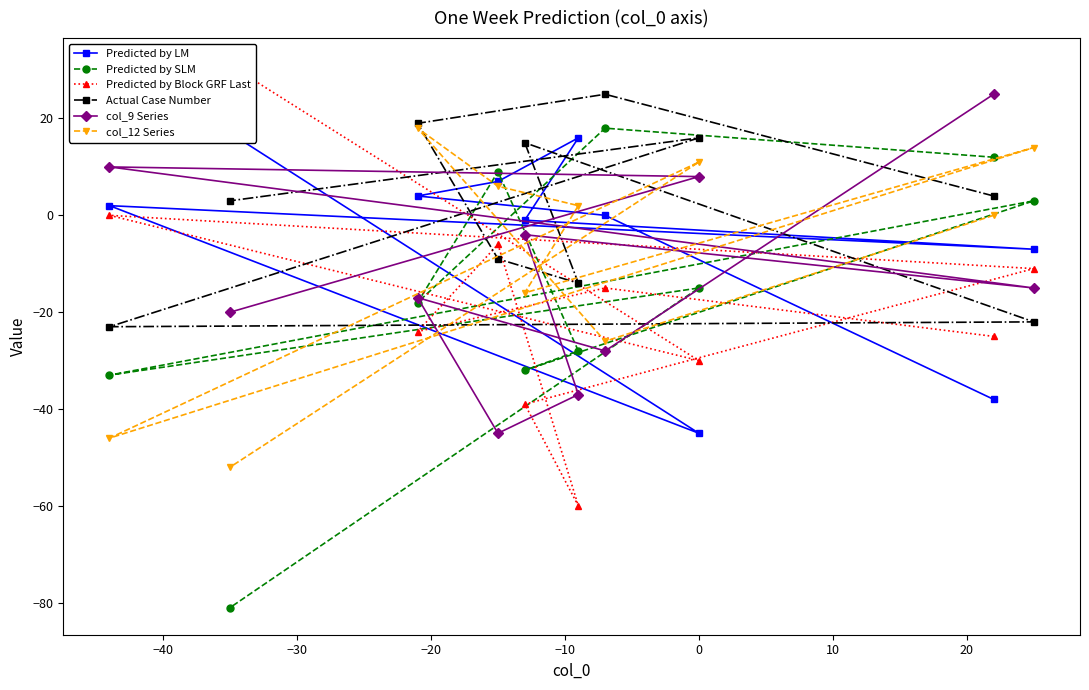

What is the value of the col_9 Series point at the 5th from the left?

-4